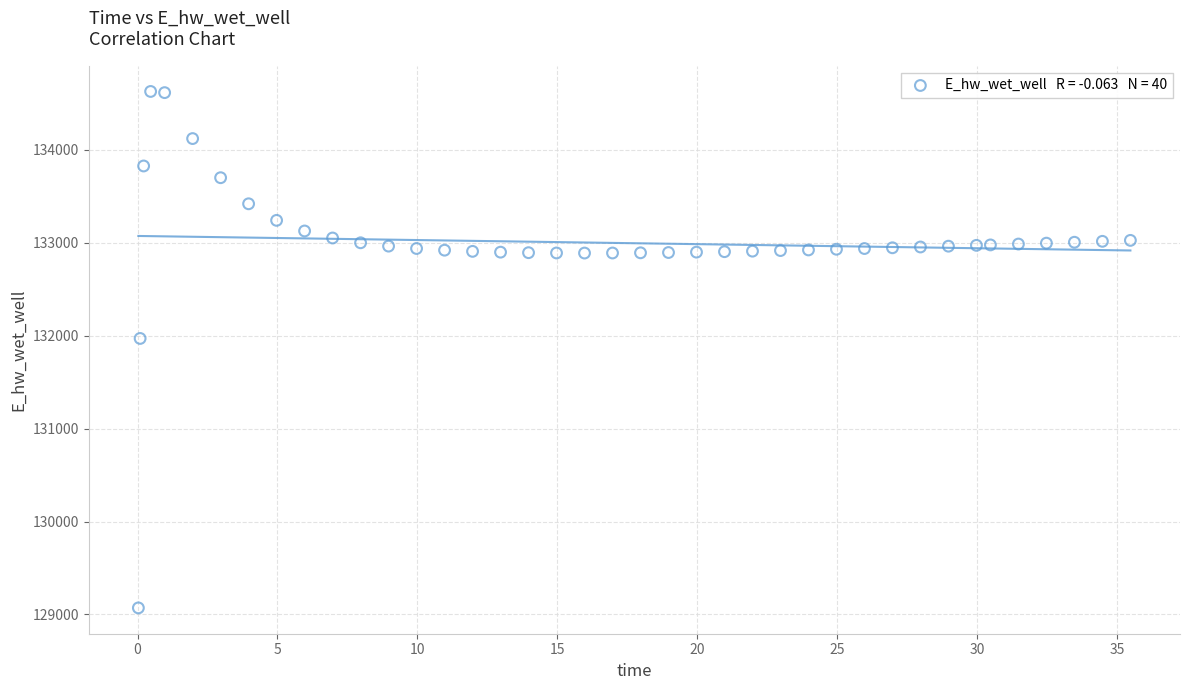

What Y value in the scatter plot is closest to 131849?

131970.4